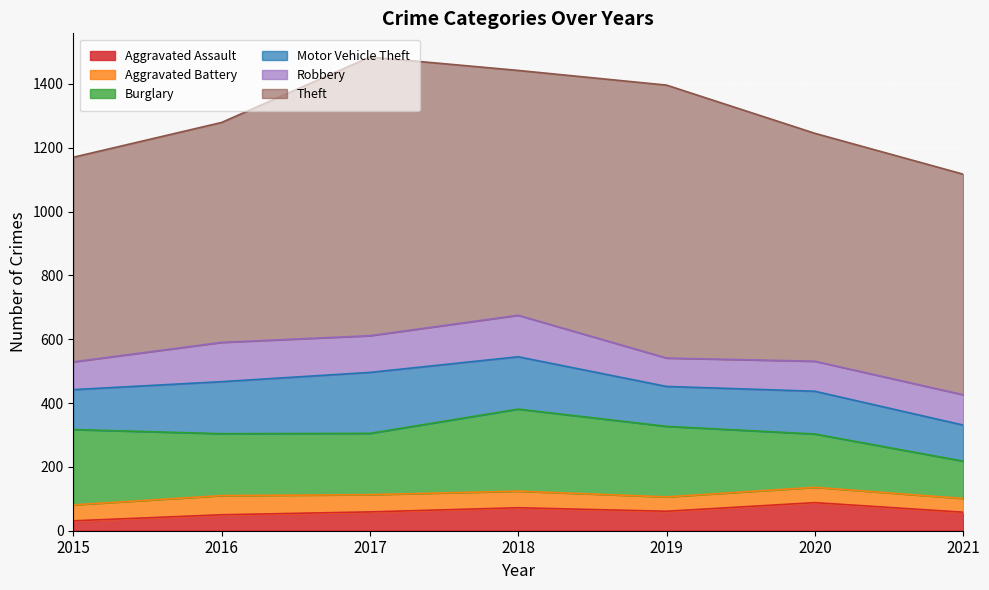

What is the smallest value displayed?

31